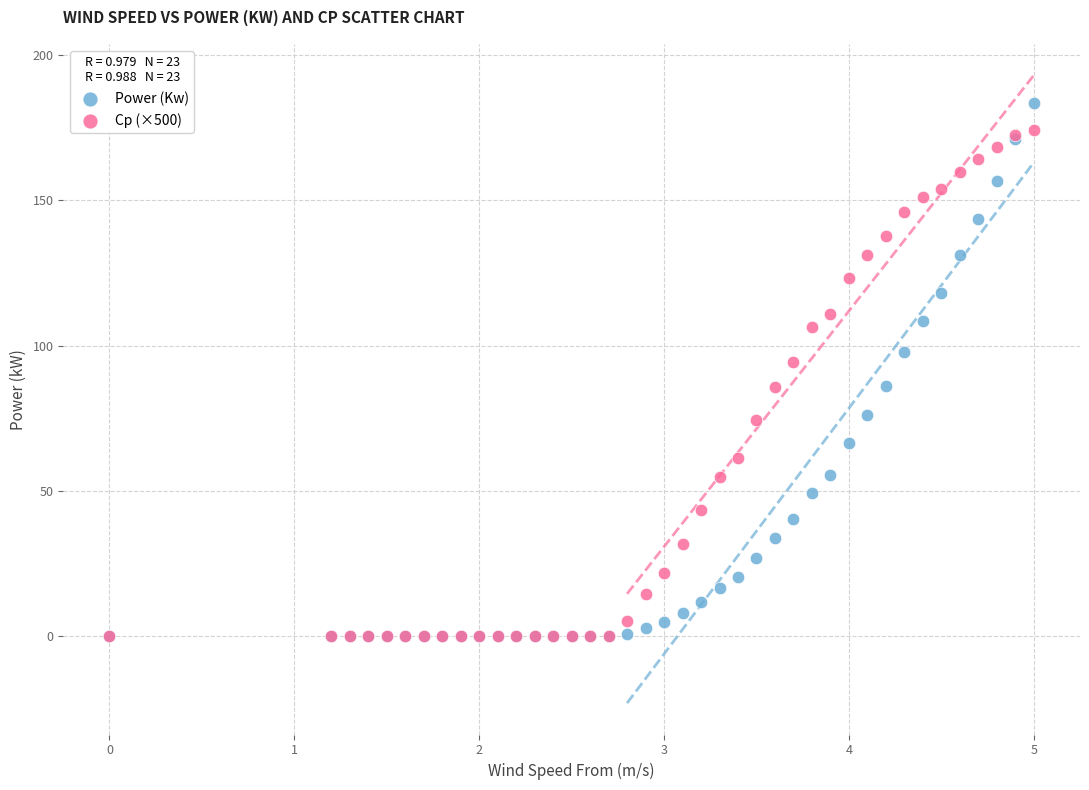

Which series has the largest Y range (max minus min)?

Power (Kw)